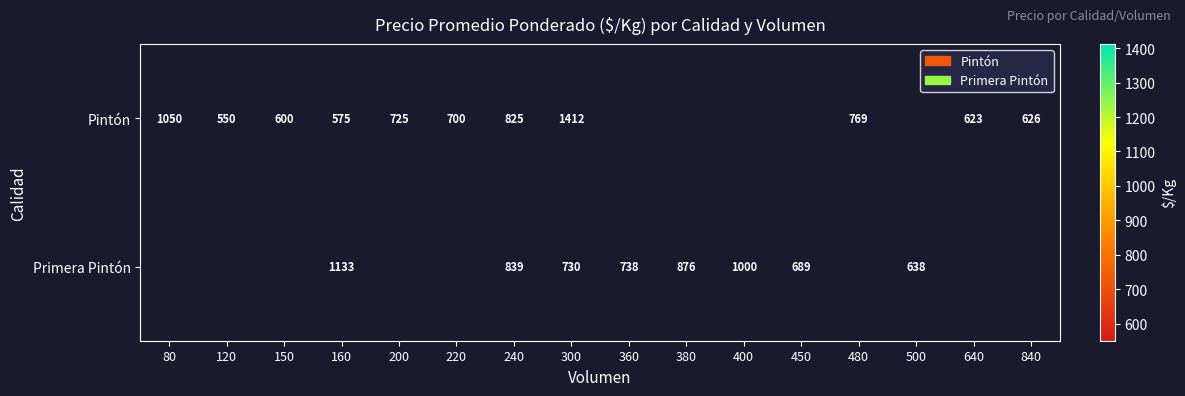

At 160, list the series in order from largest to smallest.

Primera Pintón, Pintón